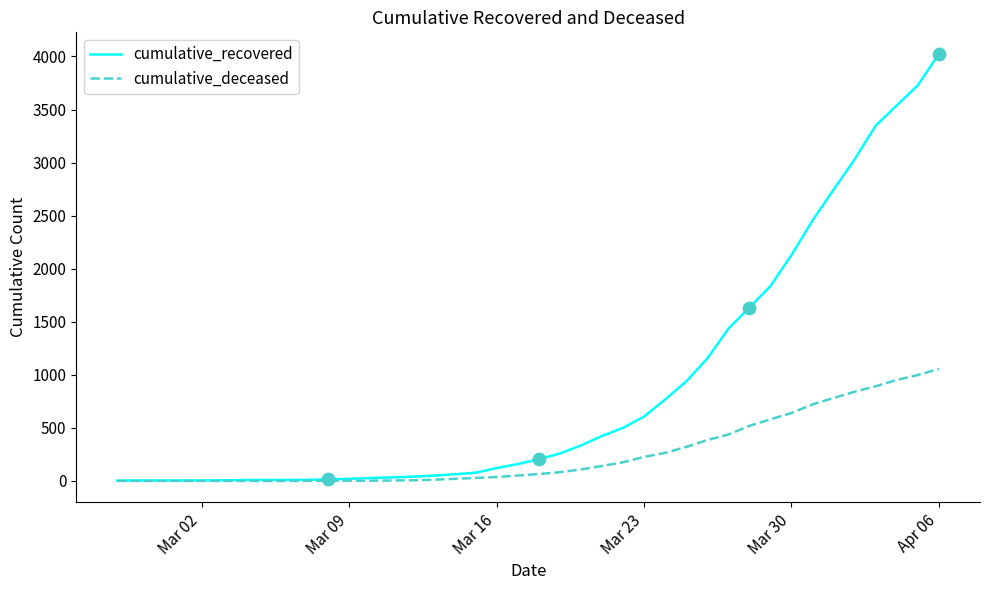

Which series has the largest range (max minus min)?

cumulative_recovered